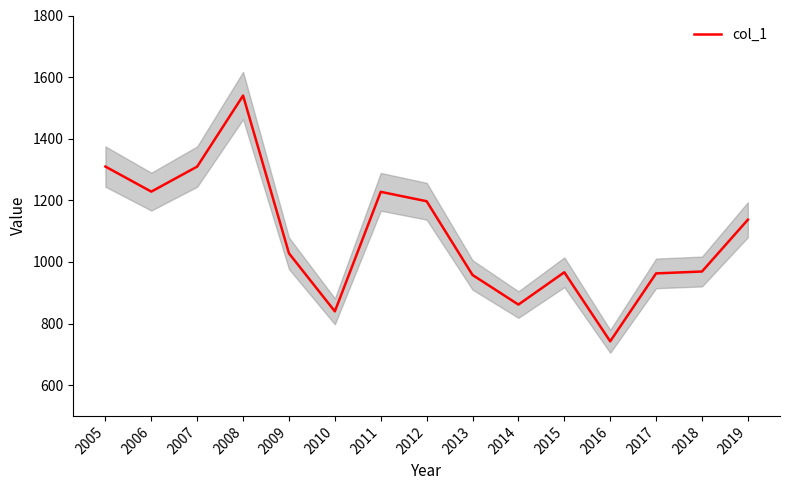

Which label corresponds to the smallest value in the chart?

2016